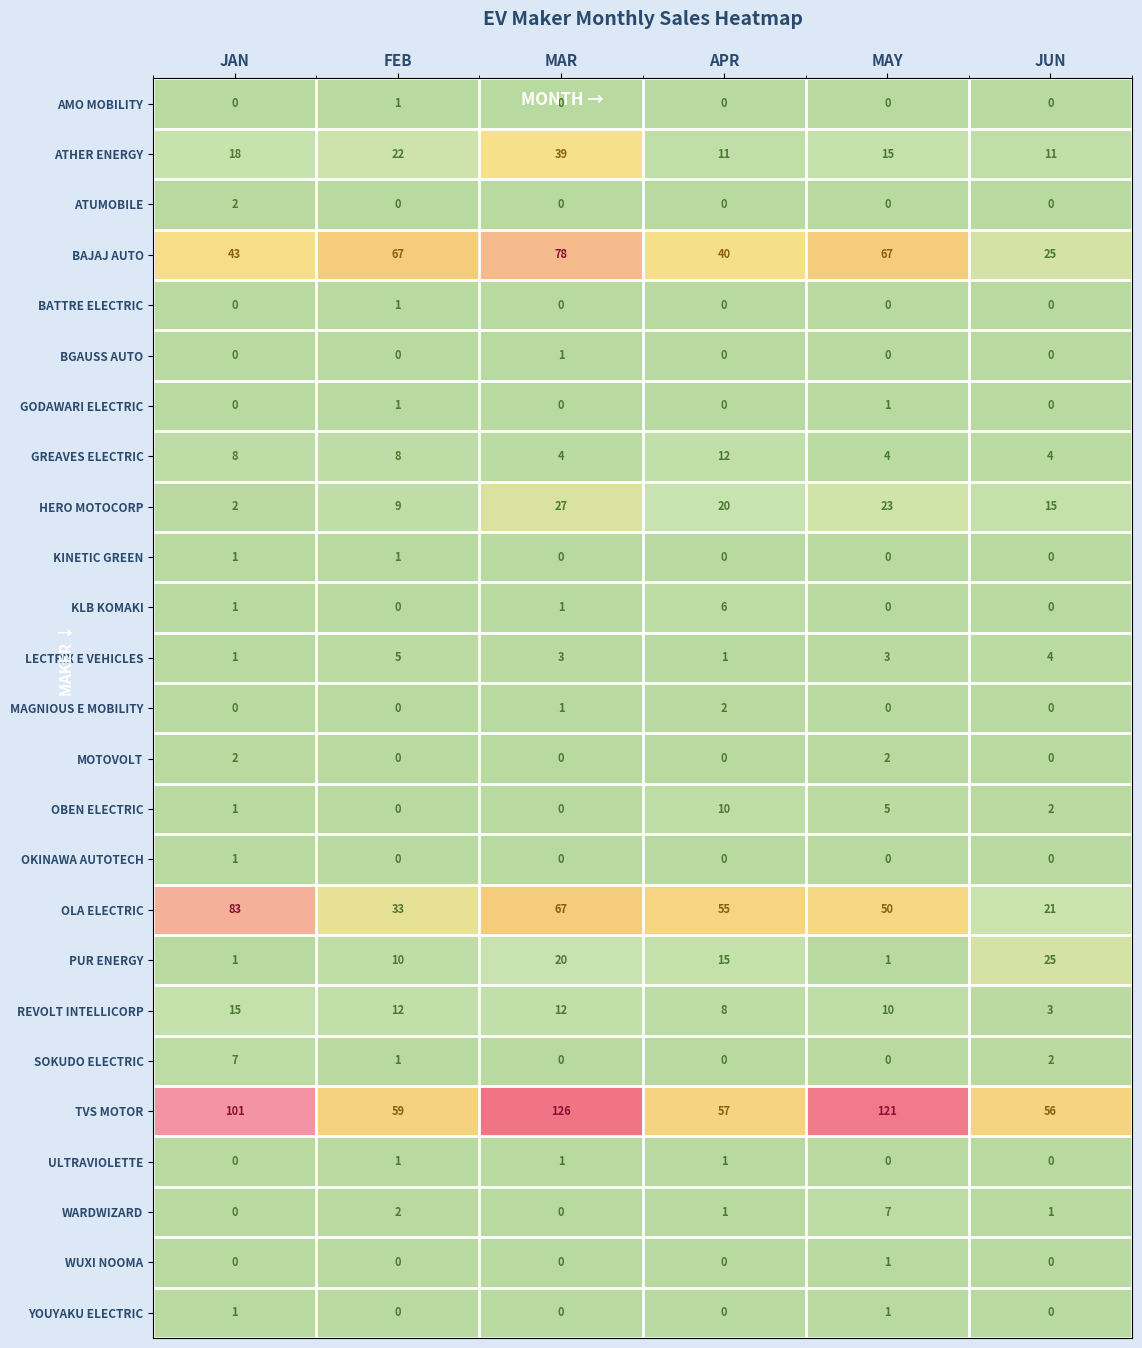

What is the average value of the PUR ENERGY series?

12